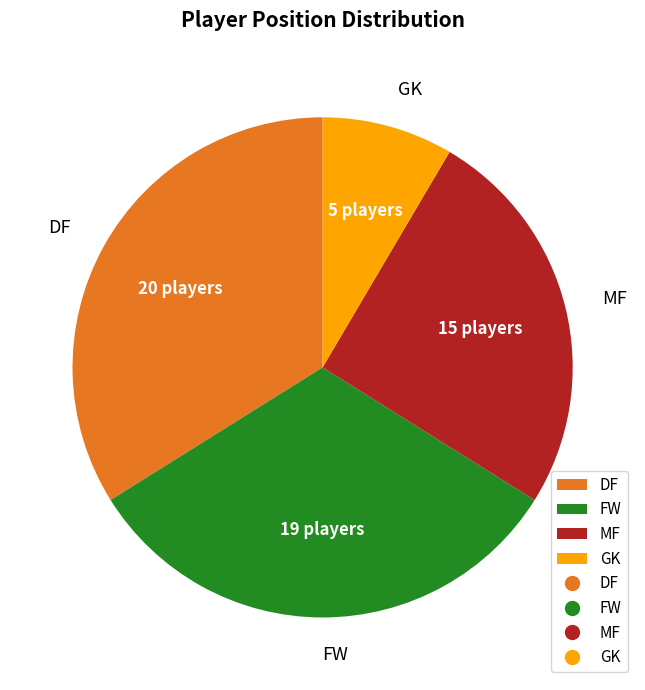

Is there a majority slice in this chart?

No